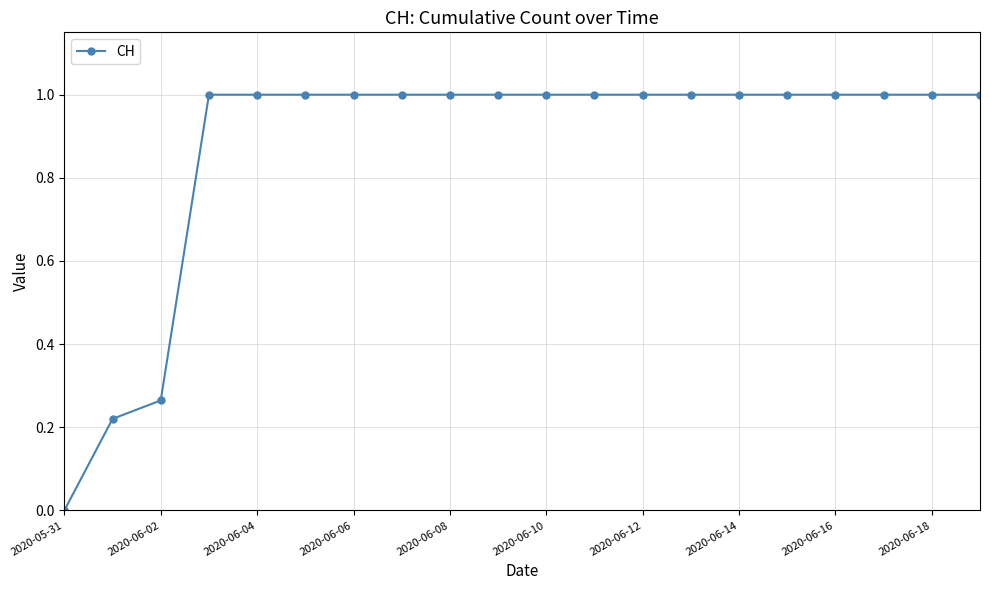

What is the sum of all values?

17.5